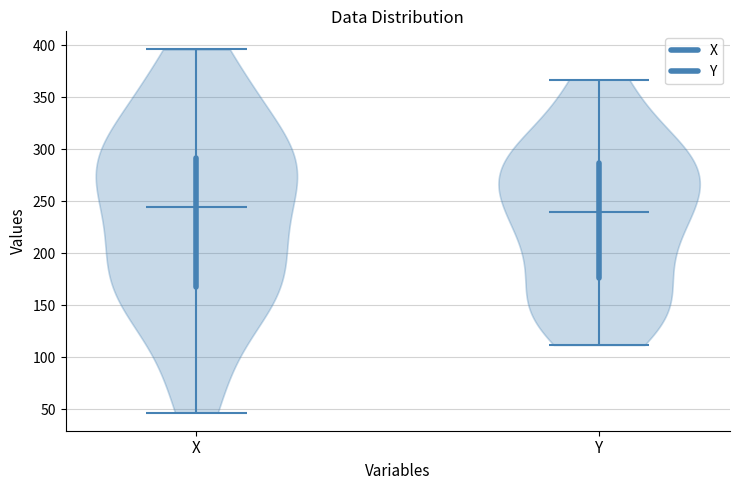

Reading left to right, read every violin against the y-axis: where its median line is, and the lowest and highest points it reaches. The values are not printed on the chart, so give them approximately, as read against the axis.

X: median line 245, lowest point 45, highest point 395
Y: median line 240, lowest point 110, highest point 365